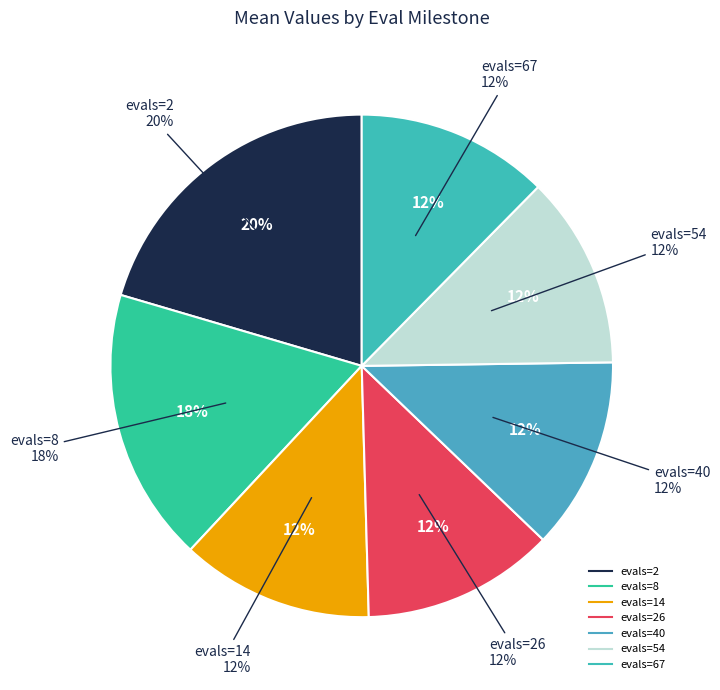

What is the change in value from evals=8 to evals=40?

-0.8